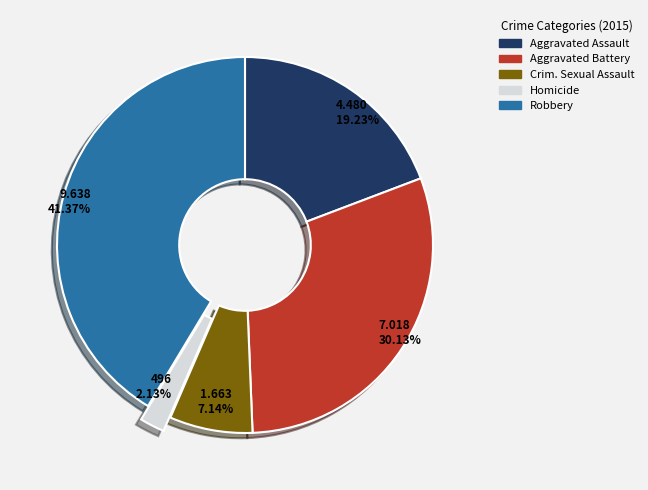

Is there any slice that represents more than half of the pie?

No